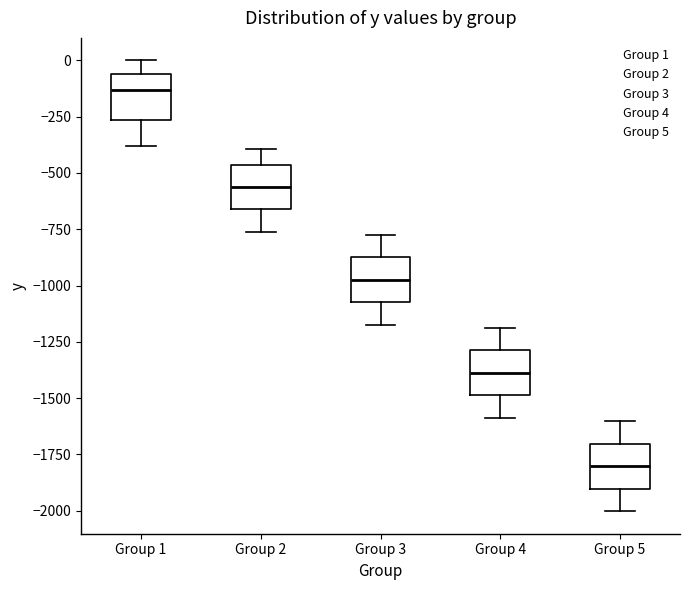

Which box has the lowest median line?

Group 5